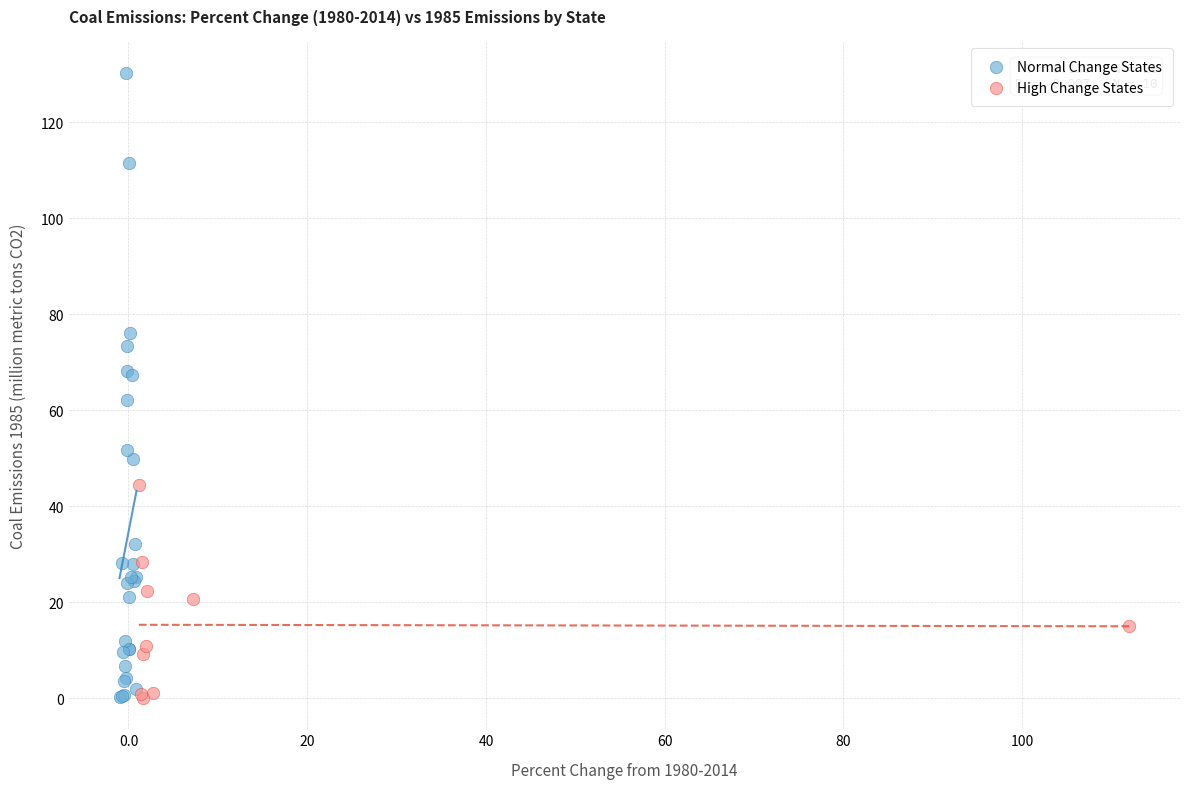

Which series has the widest spread of Y values?

Normal Change States